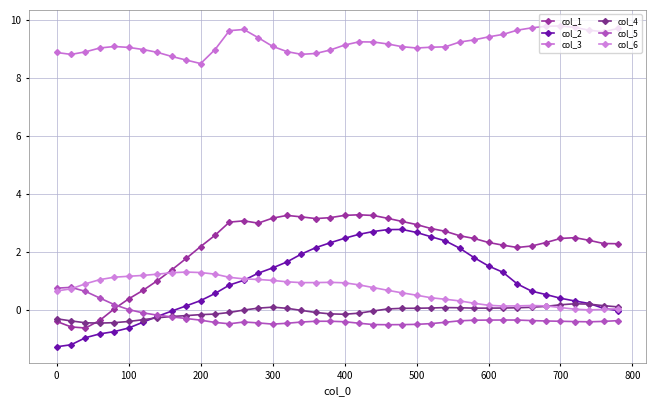

What is the value of the col_5 point at the 34th from the left?

-0.4